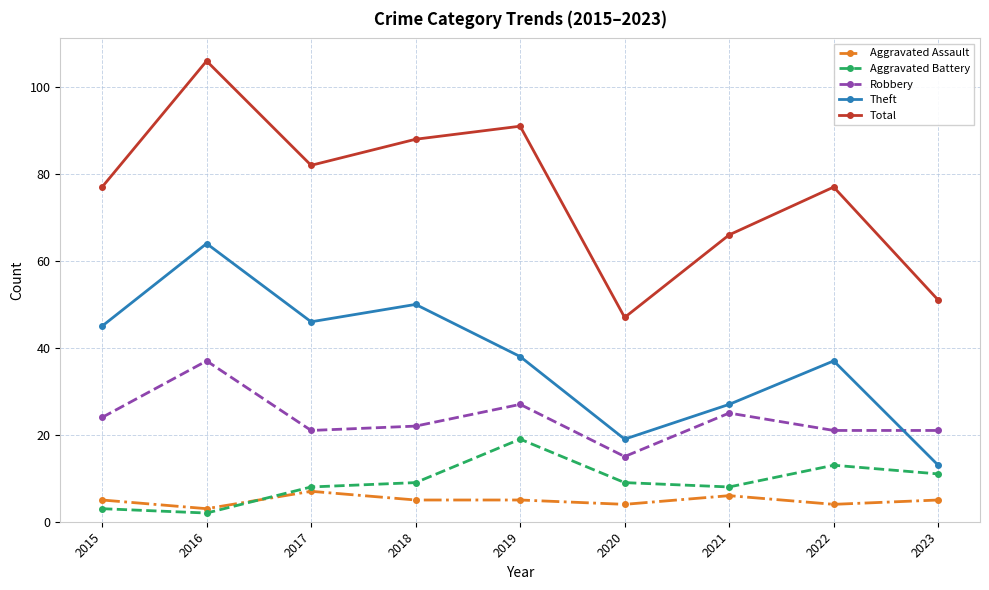

Does the chart have visible grid lines?

Yes